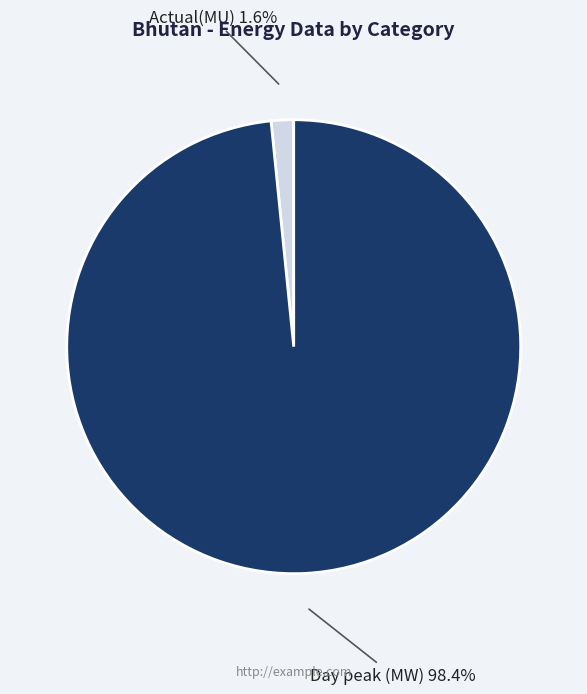

How many slices are in this pie chart?

2